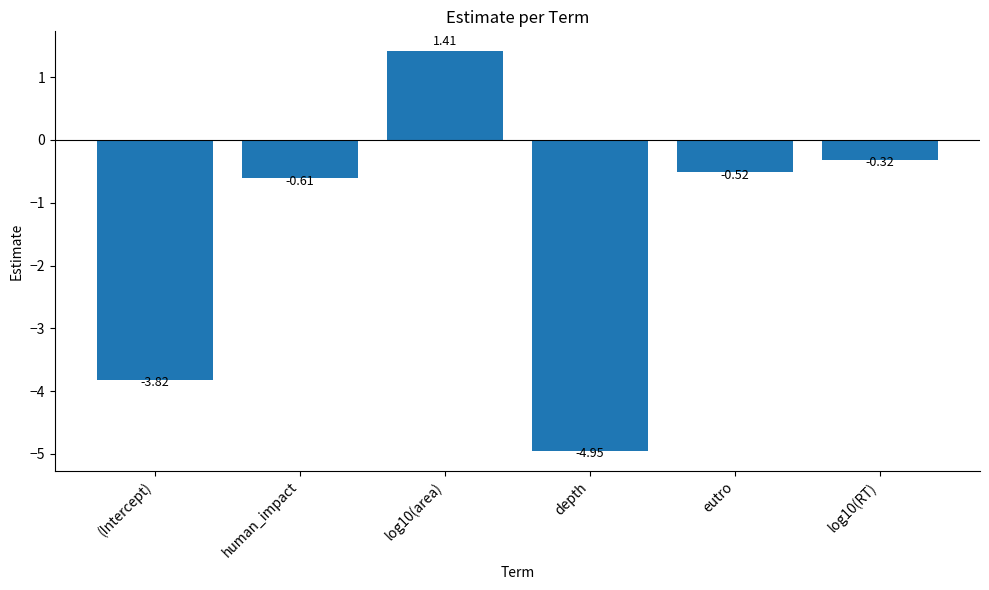

Does the chart contain stacked bars?

No